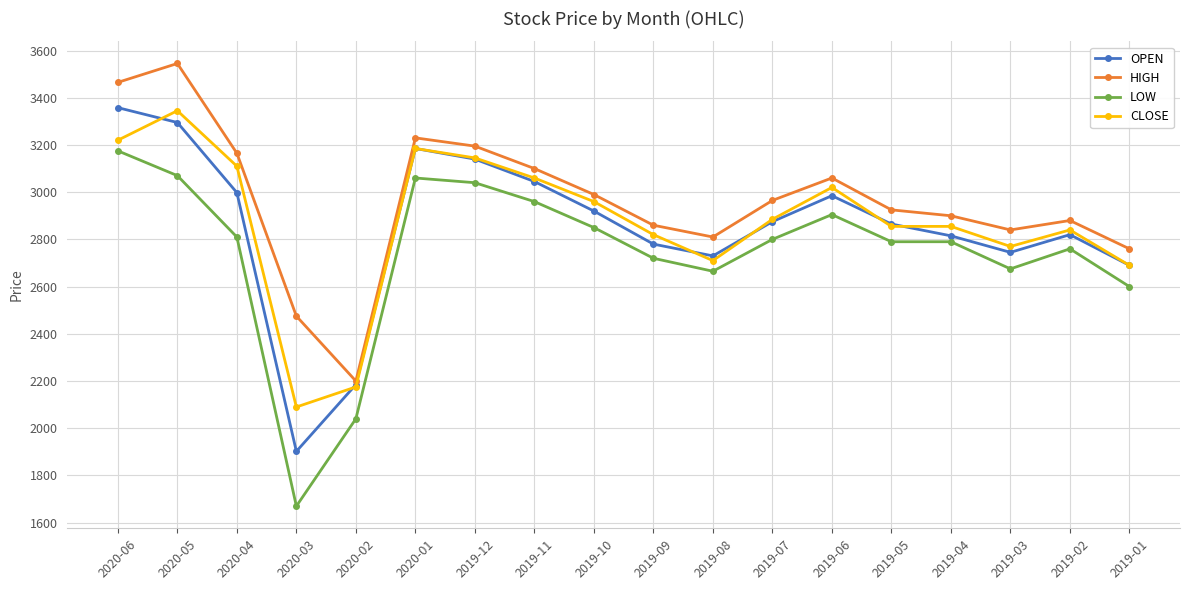

True or false: HIGH has more than 0 interior local peaks.

True